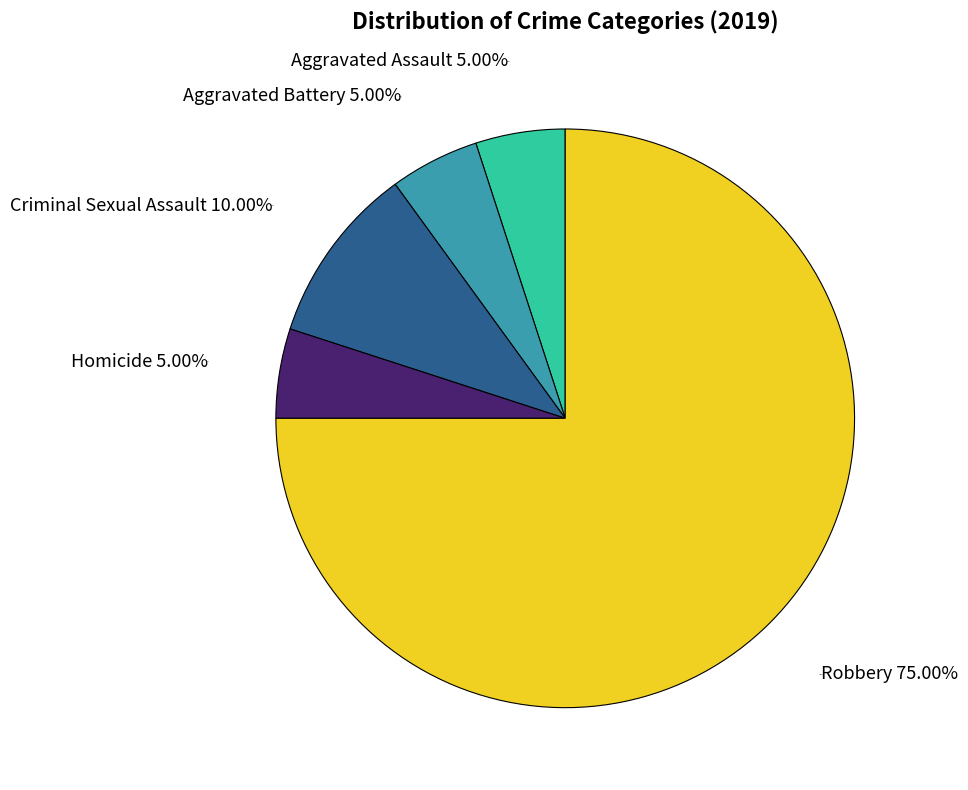

Count the number of slices in the pie.

5